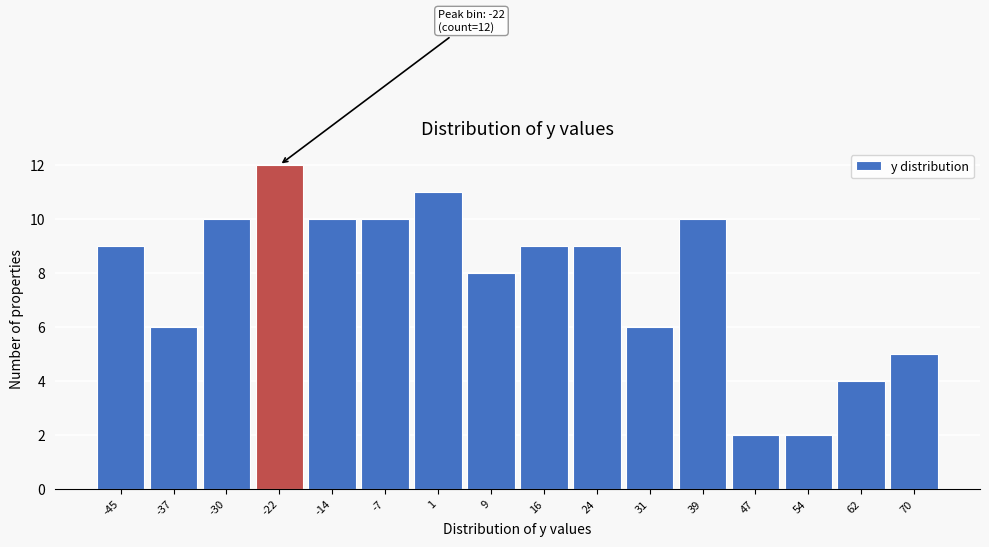

Which range on the x-axis has the tallest bar?

-26 to -18